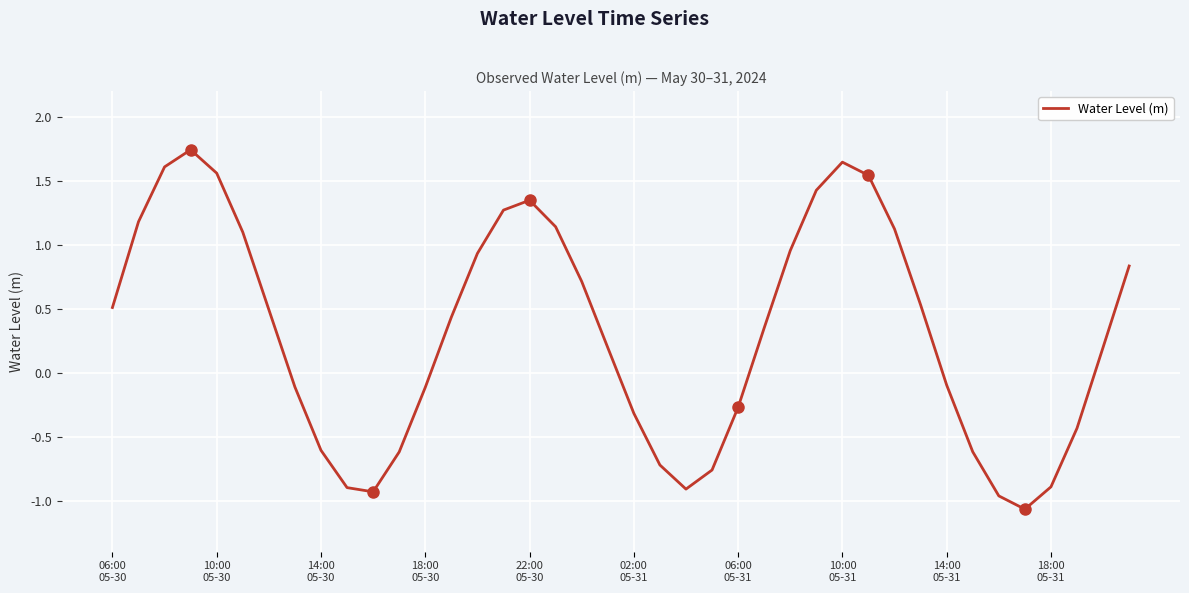

What is the minimum value shown in the chart?

-1.1